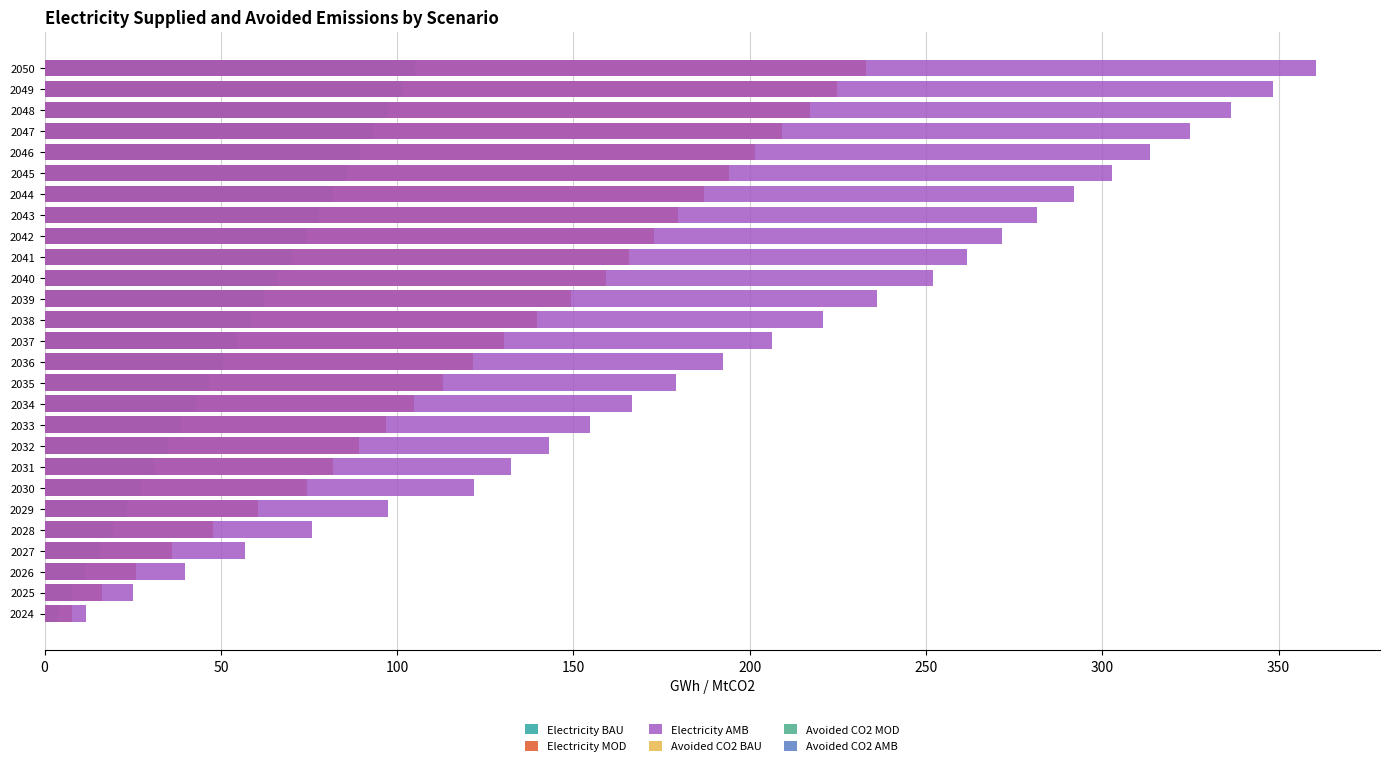

Where does the Electricity AMB series first go above 206?

2037